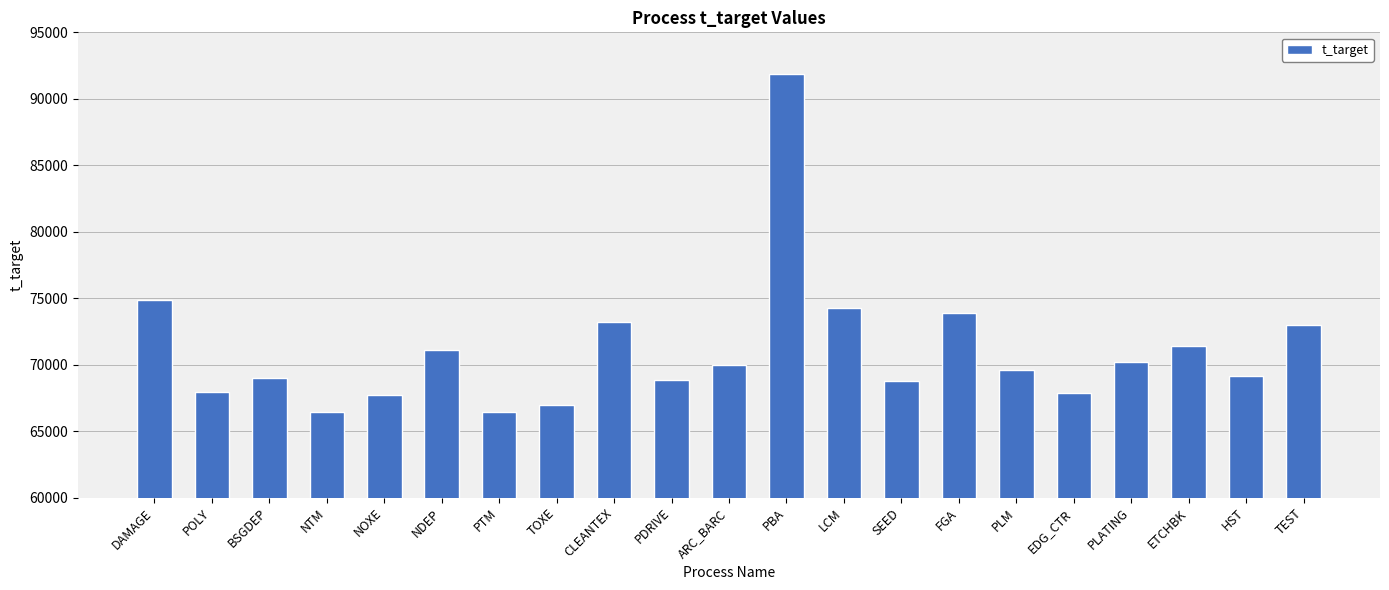

The chart shows a value of 36680 at CLEANTEX. True or false?

False